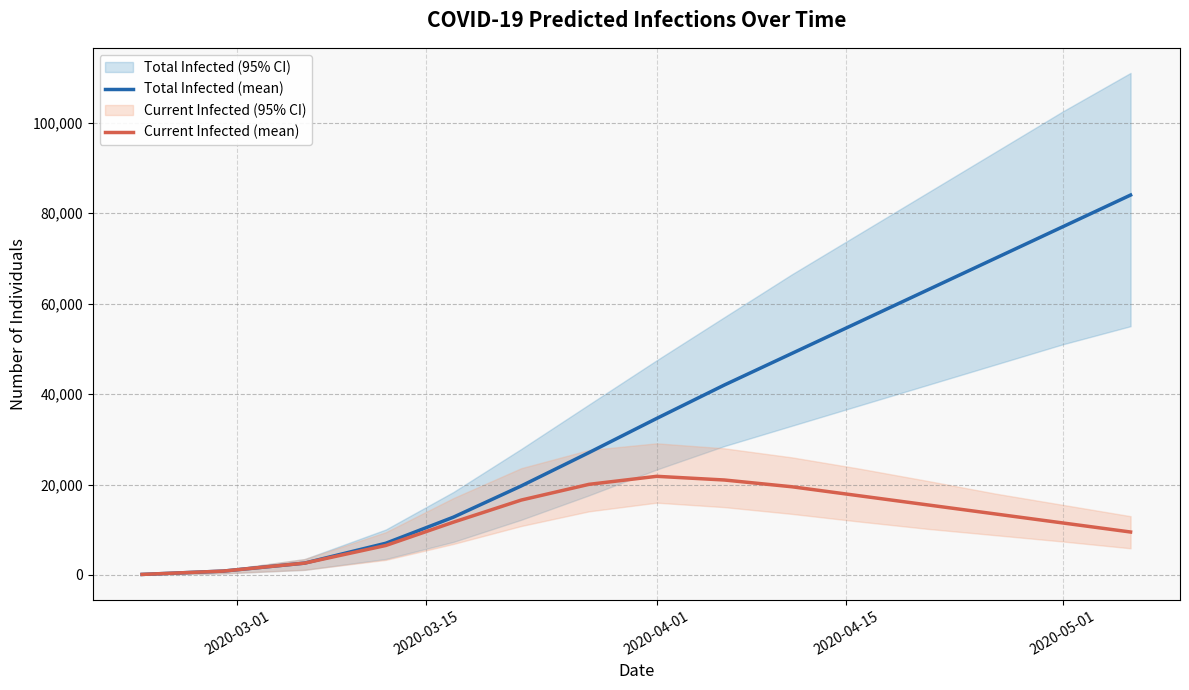

True or false: Current Infected (mean) has more than 2 interior local peaks.

False